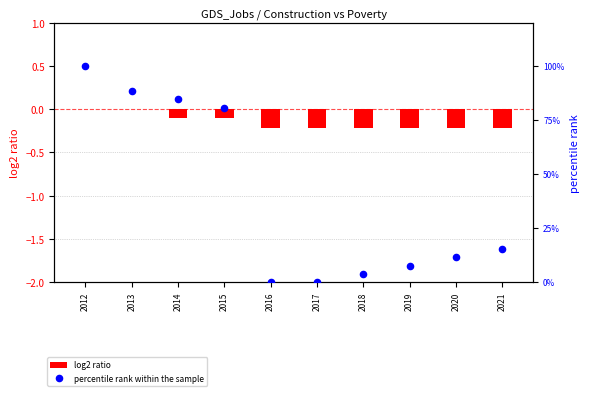

At how many categories does at least one series exceed 19?

4